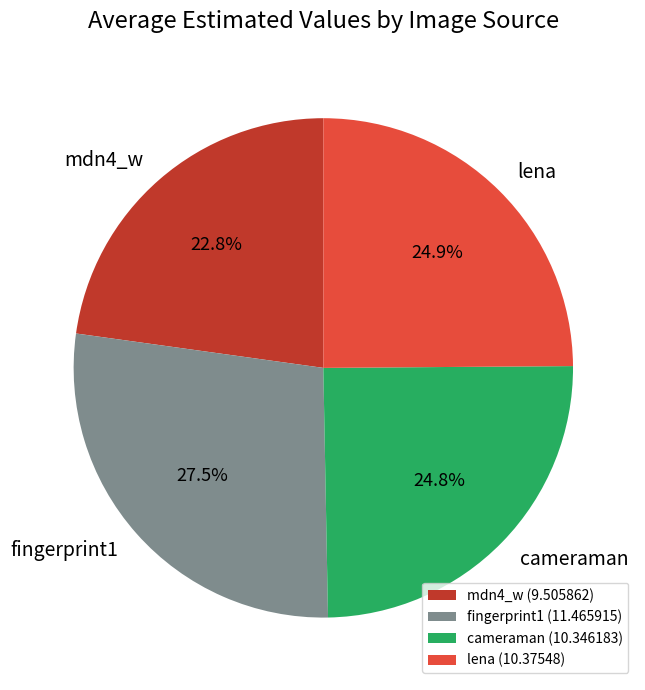

Is there a majority slice in this chart?

No